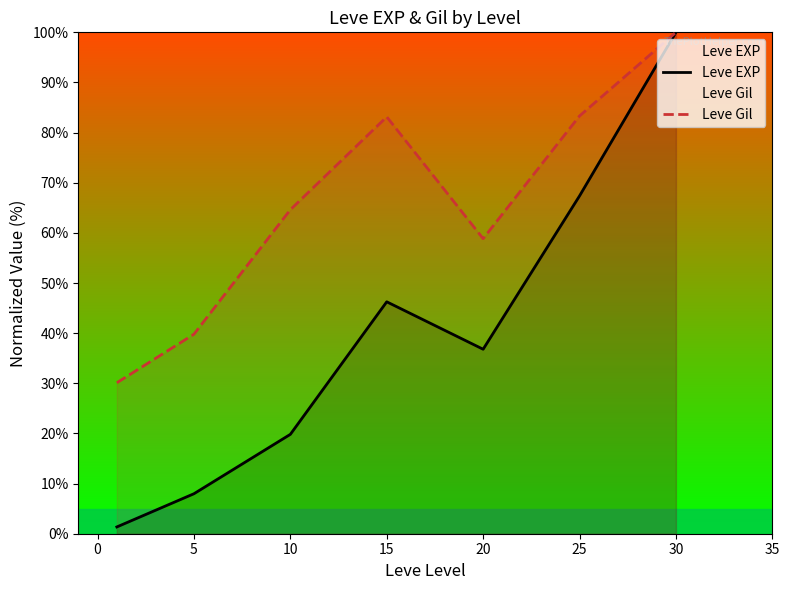

What are all the series names shown in the legend?

Leve EXP, Leve Gil